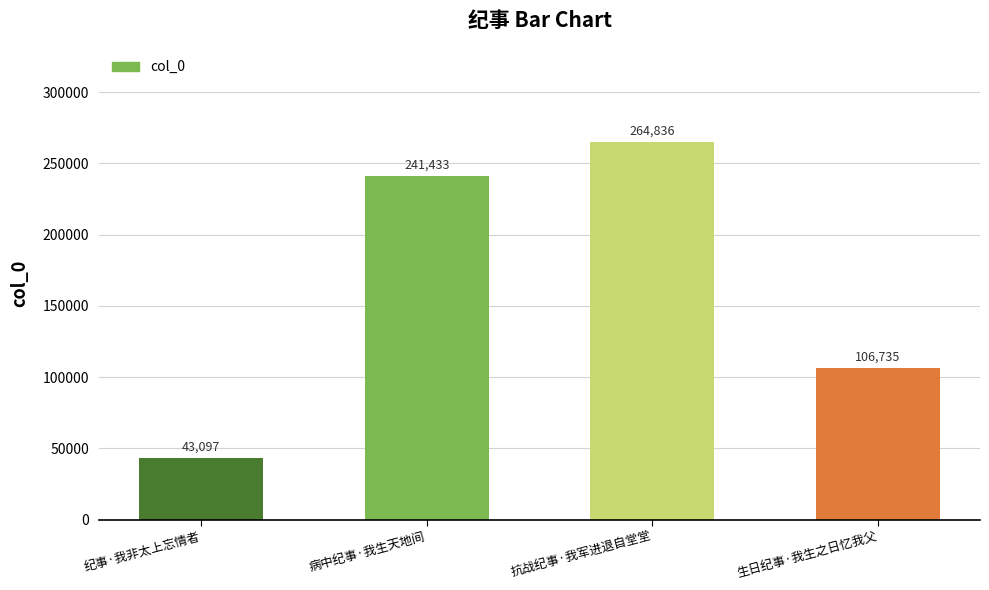

Reading left to right, transcribe all the data shown in this chart.

43097	241433	264836	106735